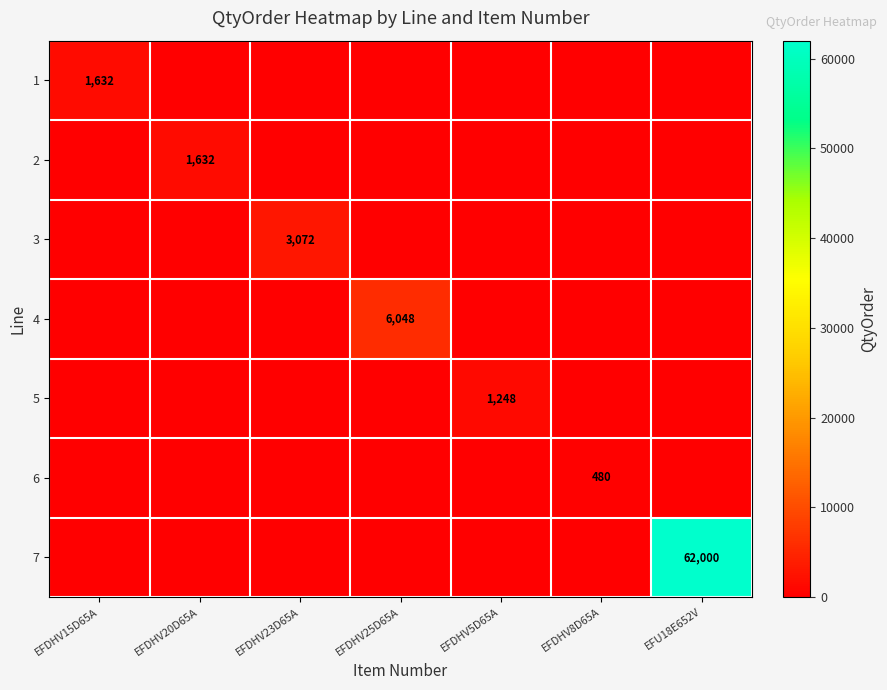

Is the value of 5 at EFDHV5D65A greater than the value of 4 at EFDHV25D65A?

No